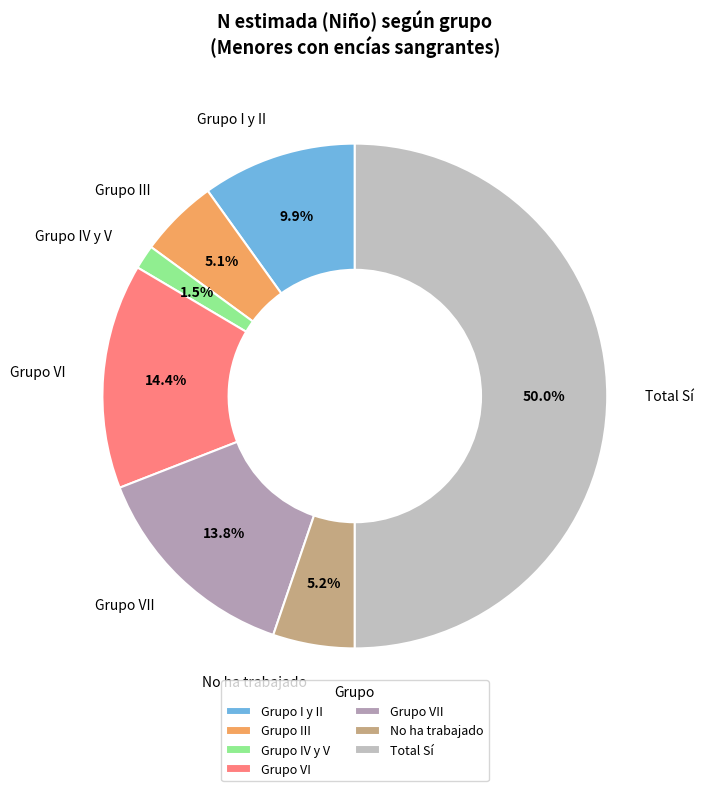

Does No ha trabajado account for over 50% of the chart?

No